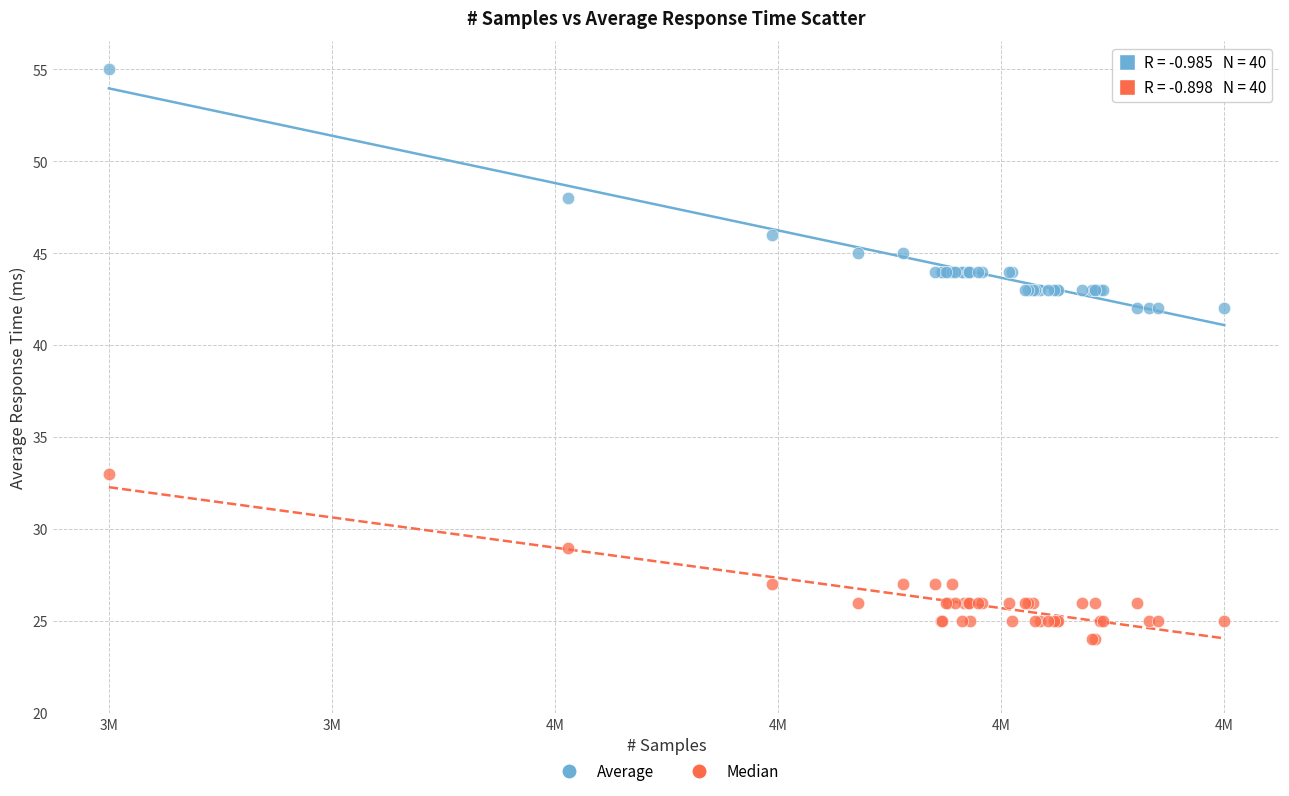

Which series reaches the minimum Y coordinate?

Median